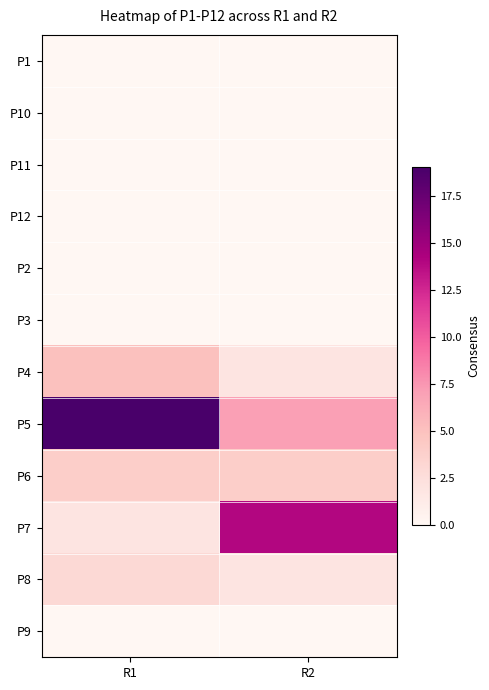

Reading left to right, what are all the values shown in this chart?

P1: R1=0	R2=0
P10: R1=0	R2=0
P11: R1=0	R2=0
P12: R1=0	R2=0
P2: R1=0	R2=0
P3: R1=0	R2=0
P4: R1=5	R2=2
P5: R1=19	R2=7
P6: R1=4	R2=4
P7: R1=2	R2=14
P8: R1=3	R2=2
P9: R1=0	R2=0